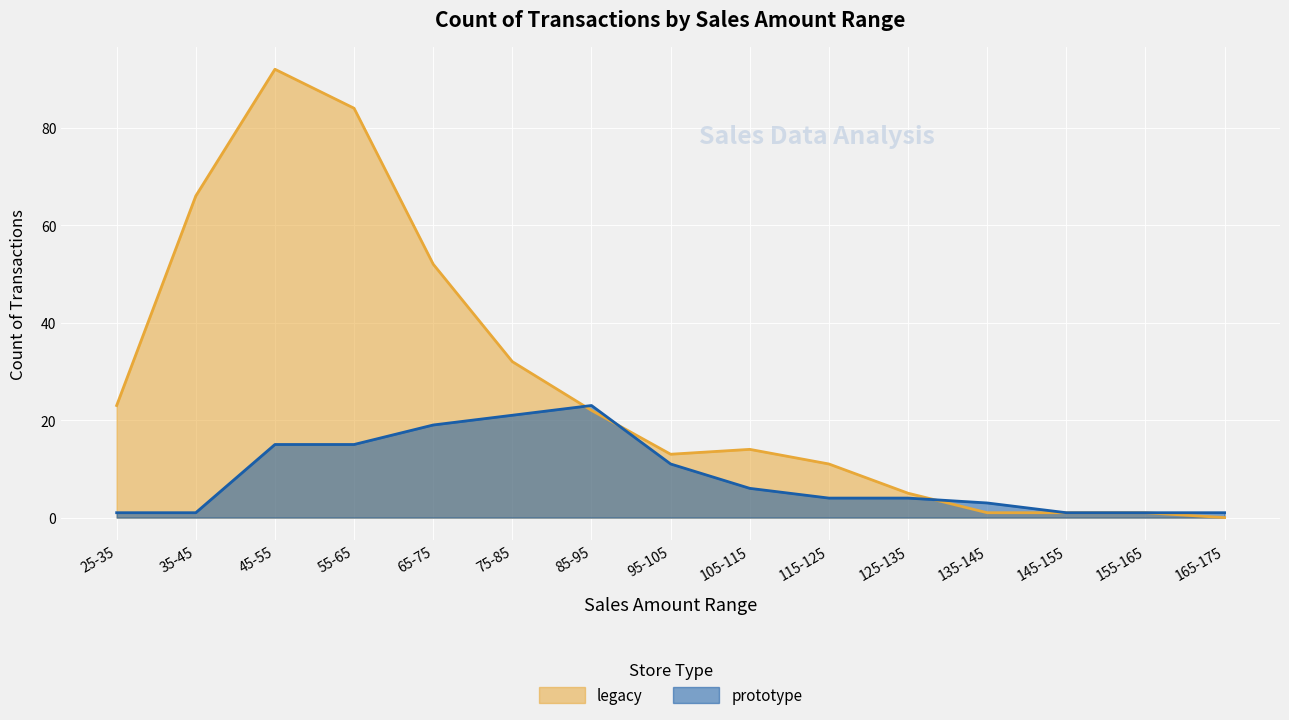

Reading left to right, extract all data points from this chart.

legacy: 25-35=23	35-45=66	45-55=92	55-65=84	65-75=52	75-85=32	85-95=22	95-105=13	105-115=14	115-125=11	125-135=5	135-145=1	145-155=1	155-165=1	165-175=0
prototype: 25-35=1	35-45=1	45-55=15	55-65=15	65-75=19	75-85=21	85-95=23	95-105=11	105-115=6	115-125=4	125-135=4	135-145=3	145-155=1	155-165=1	165-175=1